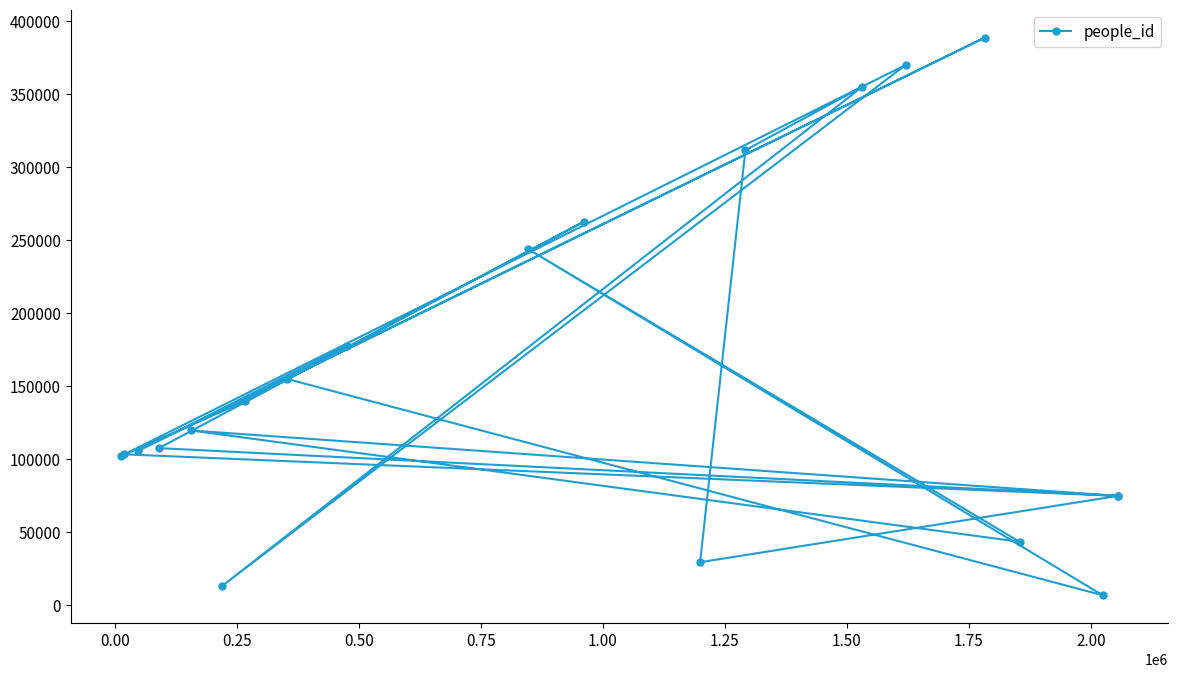

What is the average value?

159354